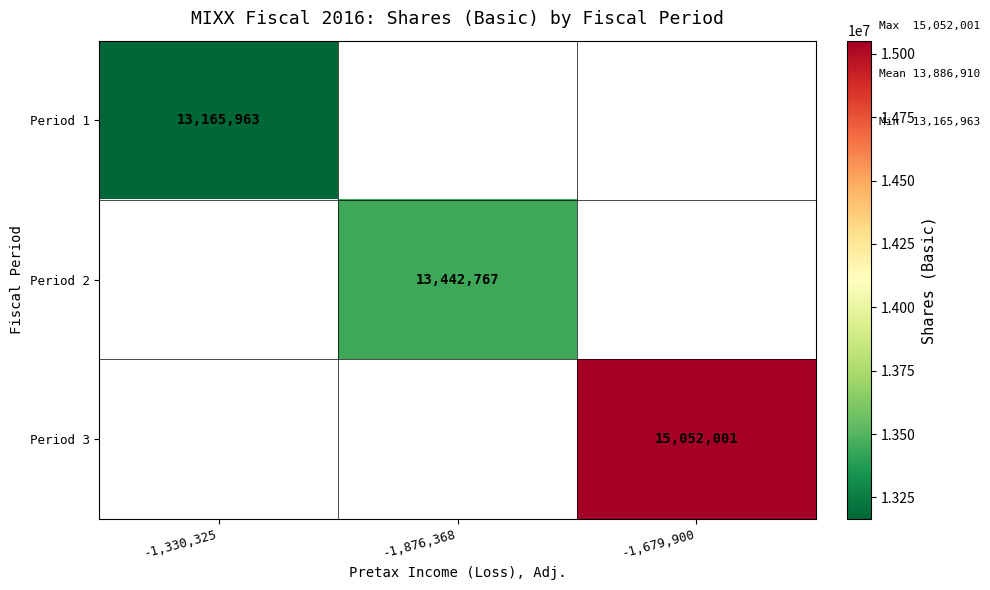

At how many categories does at least one series exceed 14261495?

1